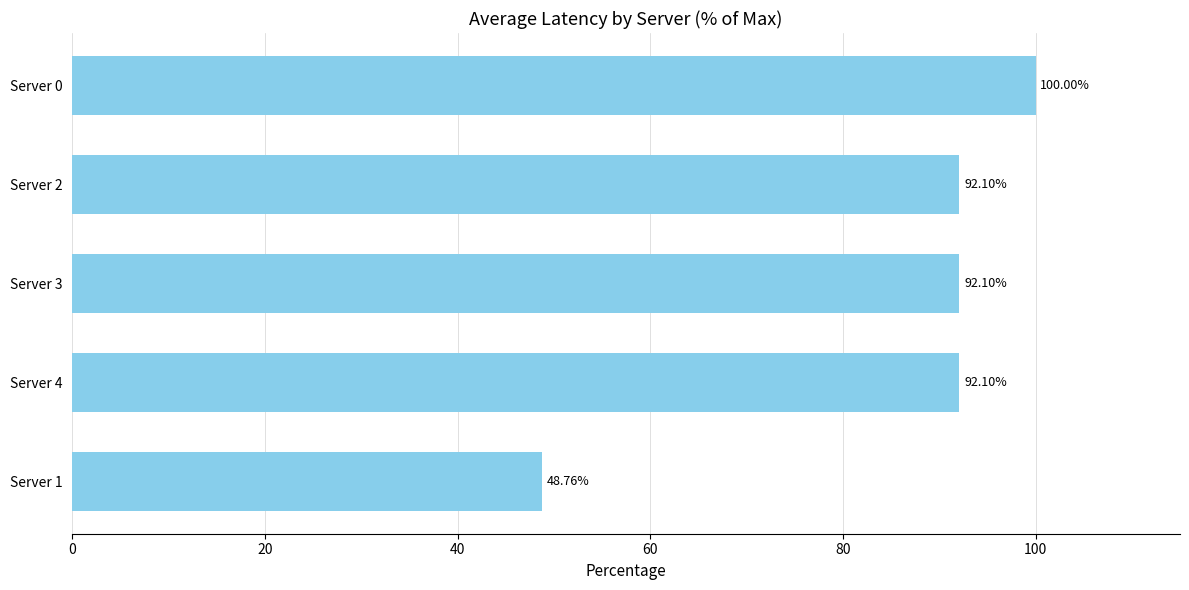

What is the sum of the values at Server 0 and Server 1?

148.8